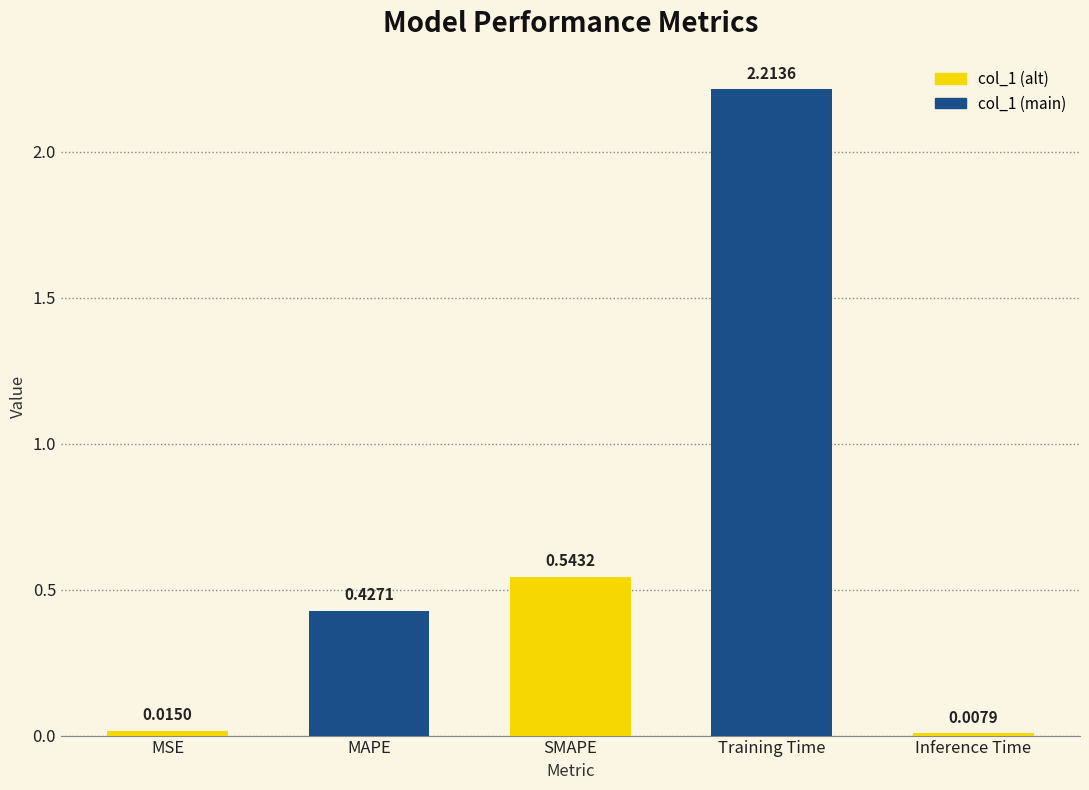

What is the sum of all values?

3.2